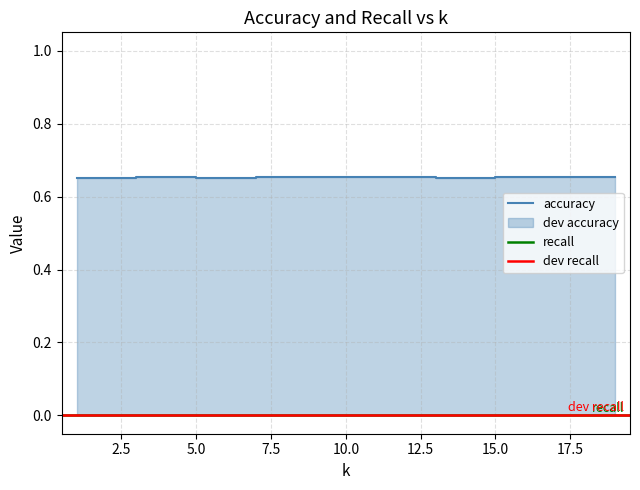

Reading left to right, list all the values displayed in this chart.

accuracy: 0.7	0.7	0.7	0.7	0.7	0.7	0.7	0.7	0.7	0.7
dev accuracy: 0.0	0.0	0.0	0.0	0.0	0.0	0.0	0.0	0.0	0.0
recall: 0.0	0.0	0.0	0.0	0.0	0.0	0.0	0.0	0.0	0.0
dev recall: 0.0	0.0	0.0	0.0	0.0	0.0	0.0	0.0	0.0	0.0